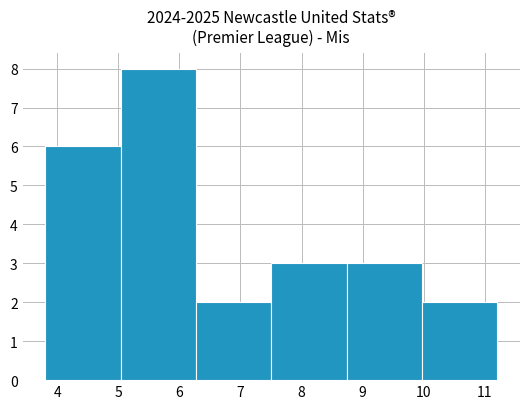

Reading left to right, list every bar in this chart as the range it spans on the x-axis followed by its height. Neither the bar edges nor the heights are printed on the chart, so give them approximately, as read against the axes.

3.8 to 5.0: 6
5.0 to 6.3: 8
6.3 to 7.5: 2
7.5 to 8.7: 3
8.7 to 10.0: 3
10.0 to 11.2: 2